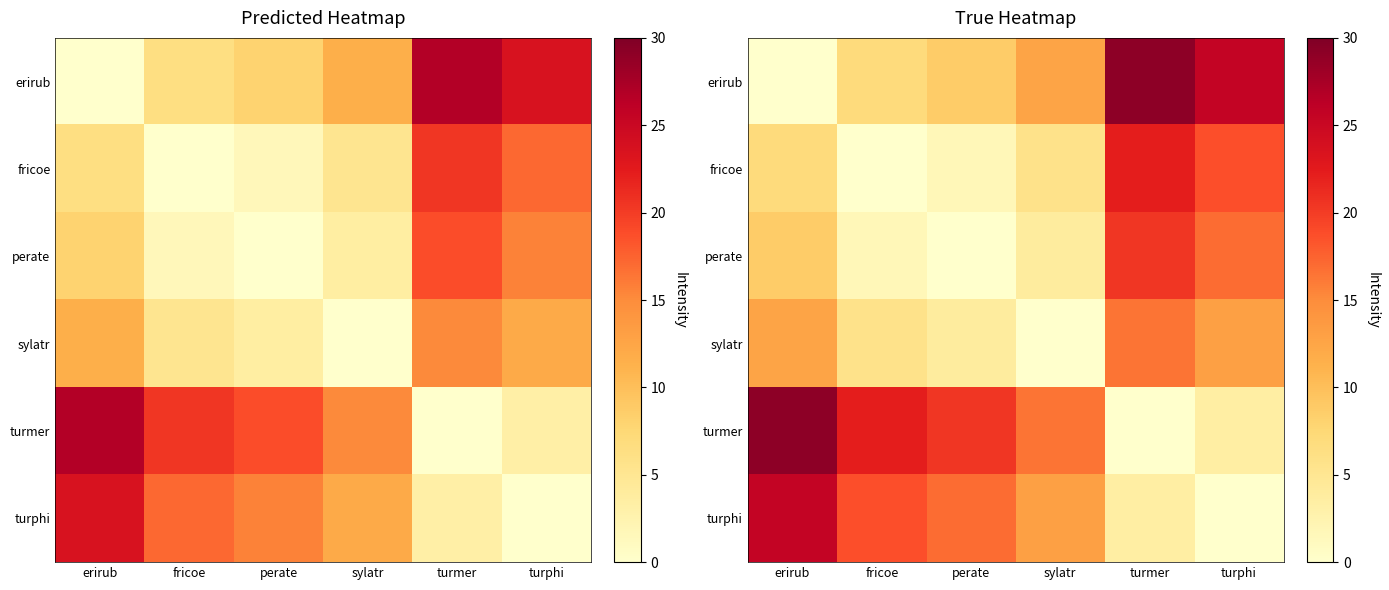

Which series has the largest total across all categories?

turmer